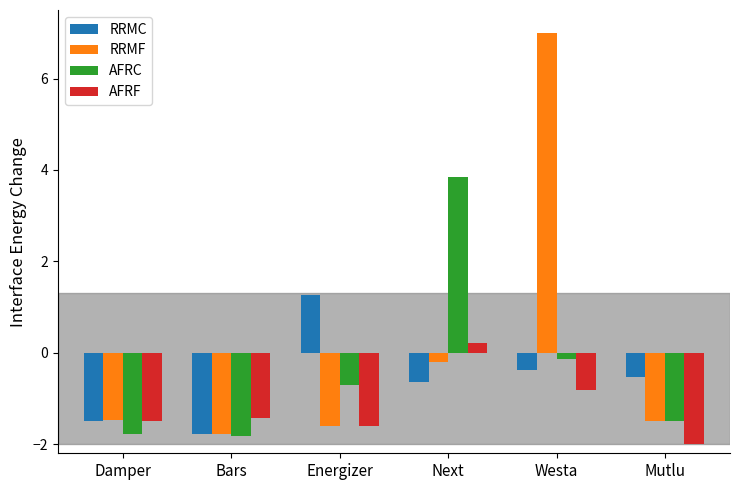

Rank the series by their maximum value, from highest to lowest.

RRMF, AFRC, RRMC, AFRF